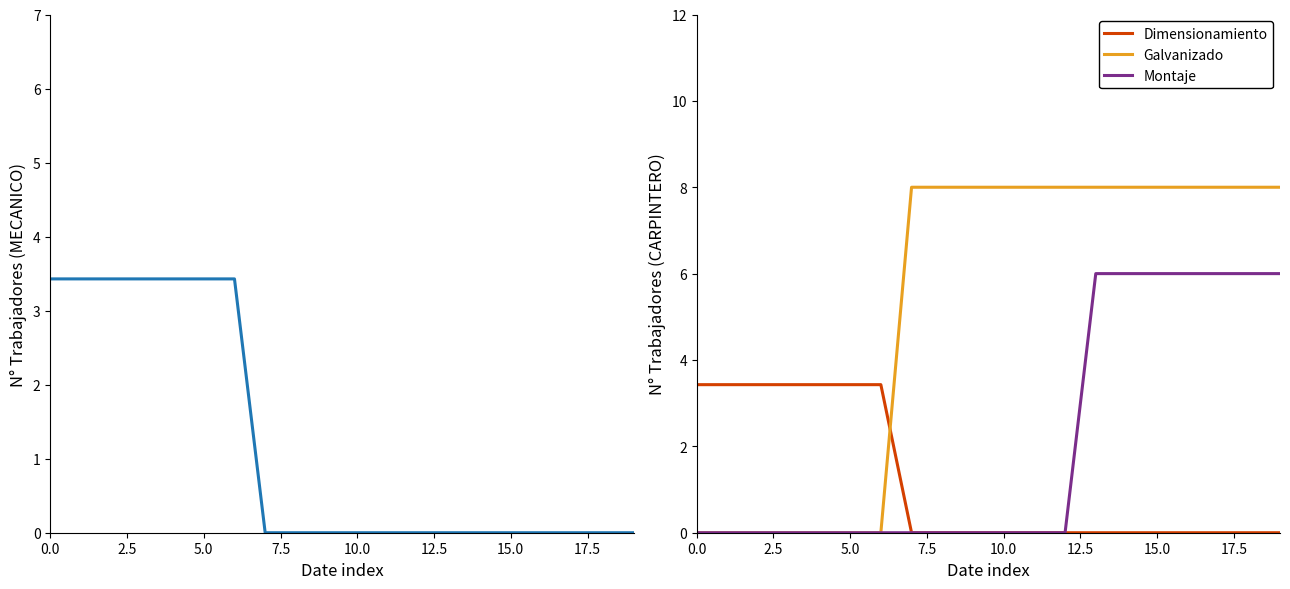

True or false: Dimensionamiento and MECANICO intersect in this chart.

False